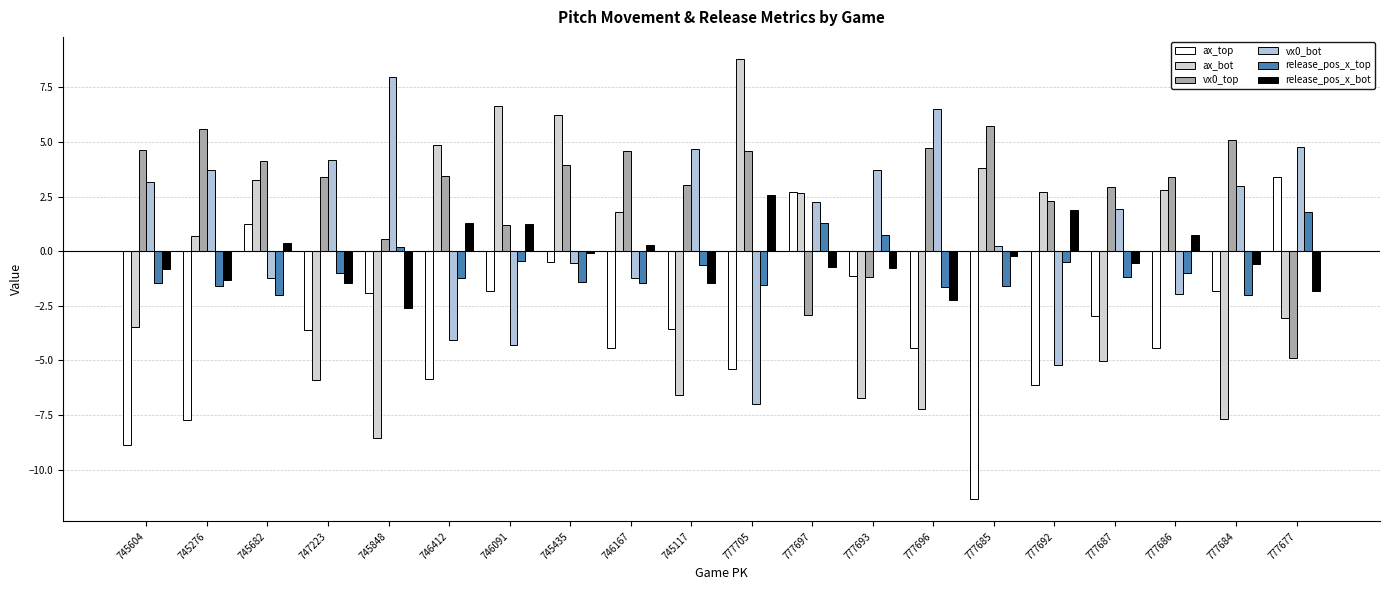

Does the chart contain any negative values?

Yes